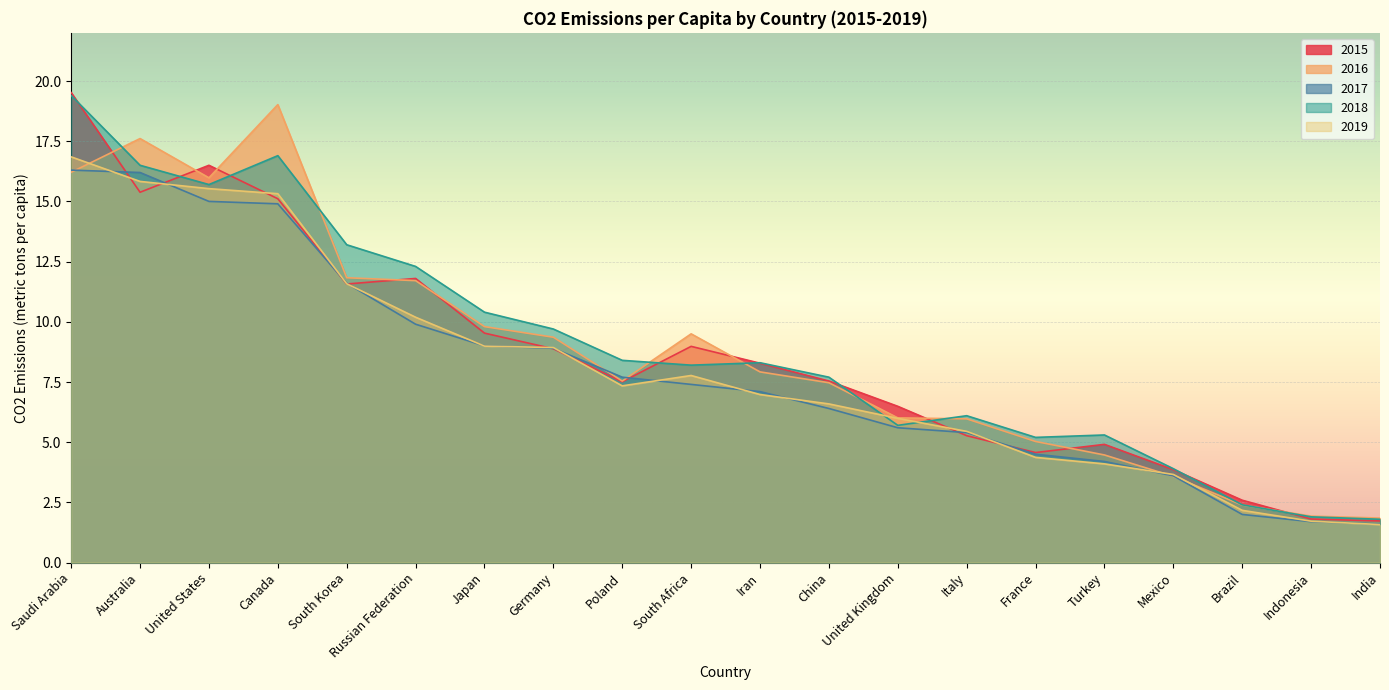

Which category has the highest value in the 2017 series?

Saudi Arabia